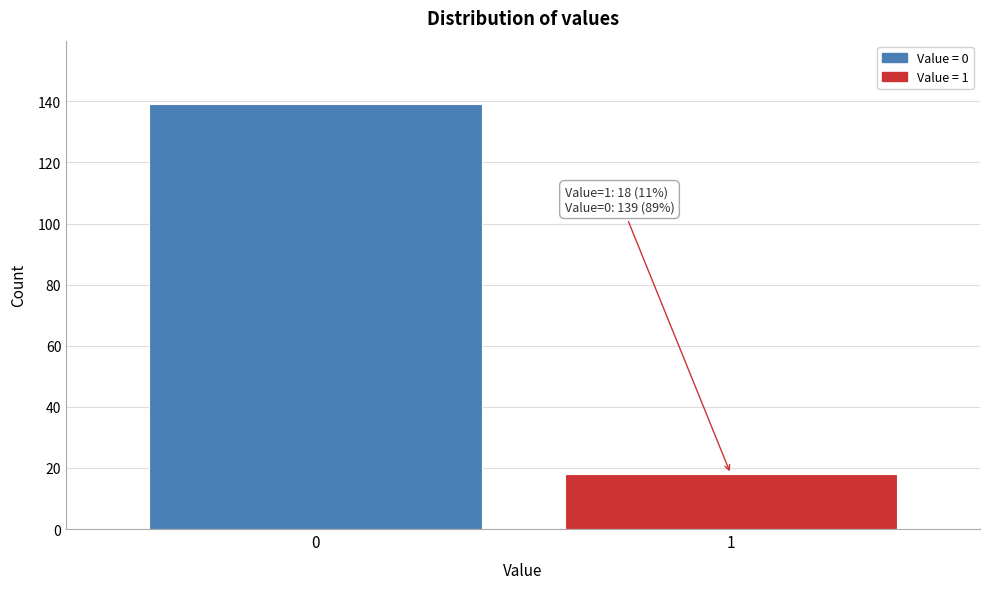

Reading left to right, list all the values displayed in this chart.

139	18